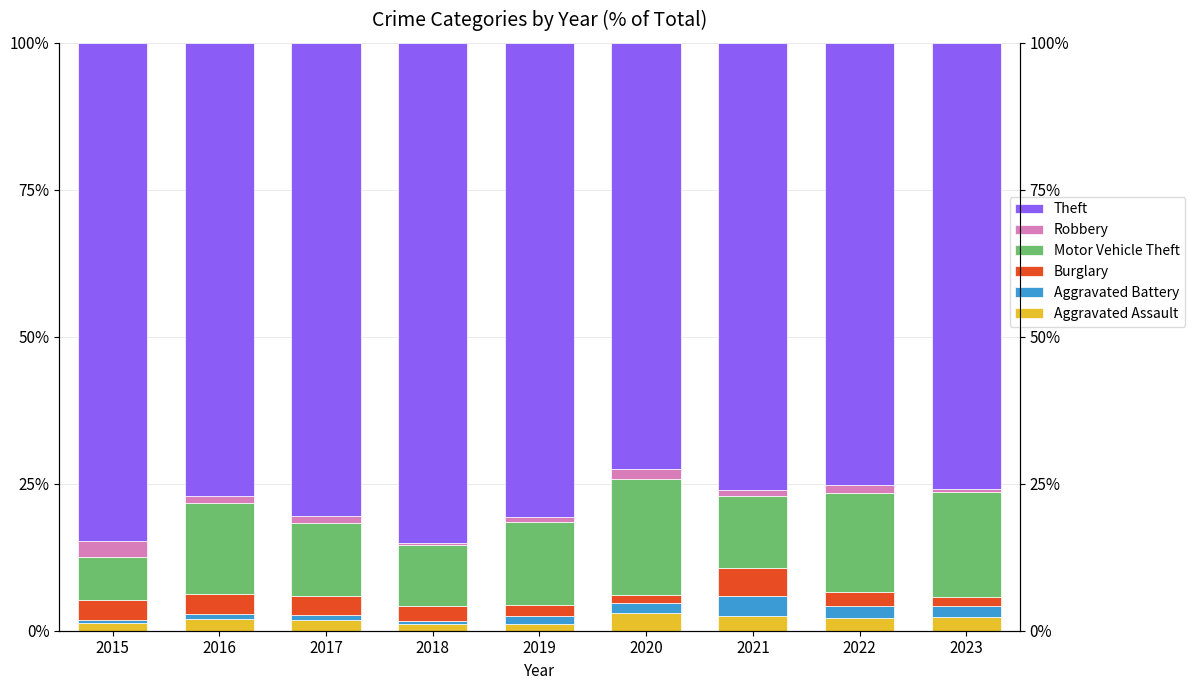

Which category has the highest value across all series?

2018